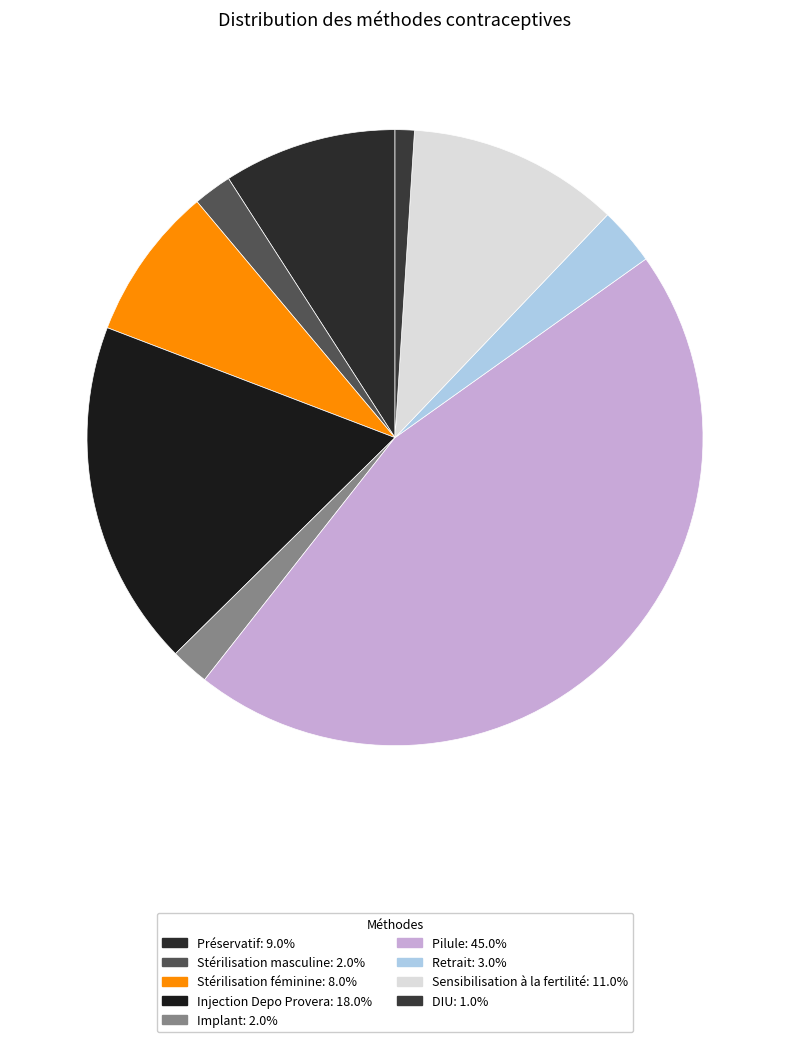

To the nearest percent, what portion does Préservatif represent?

9%